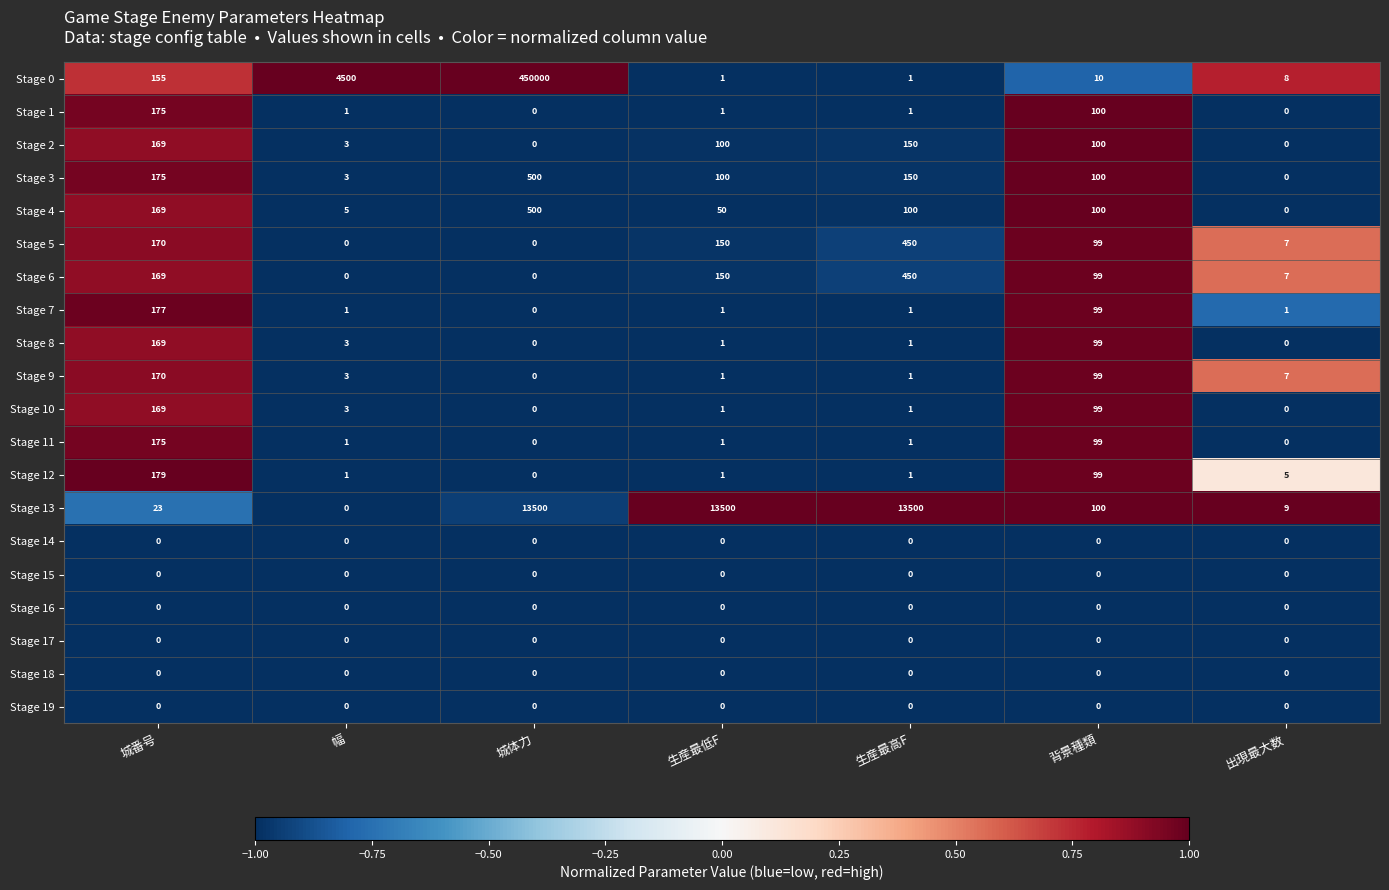

The Stage 8 series shows 82 at 城番号. True or false?

False